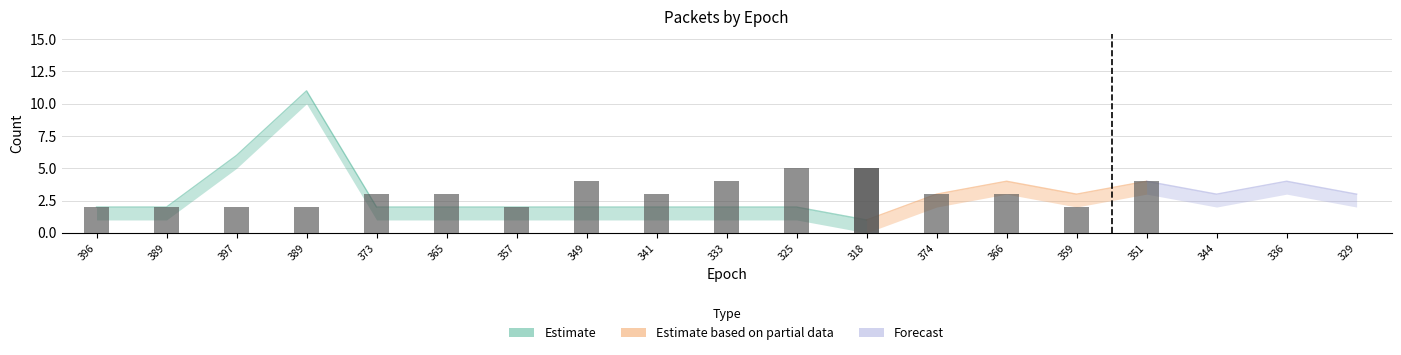

What is the label of the 9th bar from the right?

325